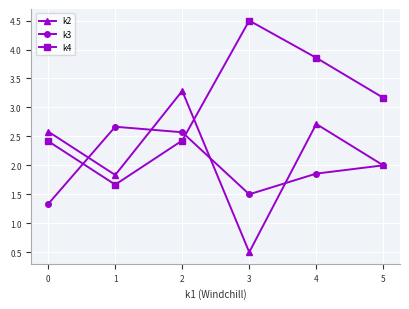

Does the chart have visible grid lines?

Yes